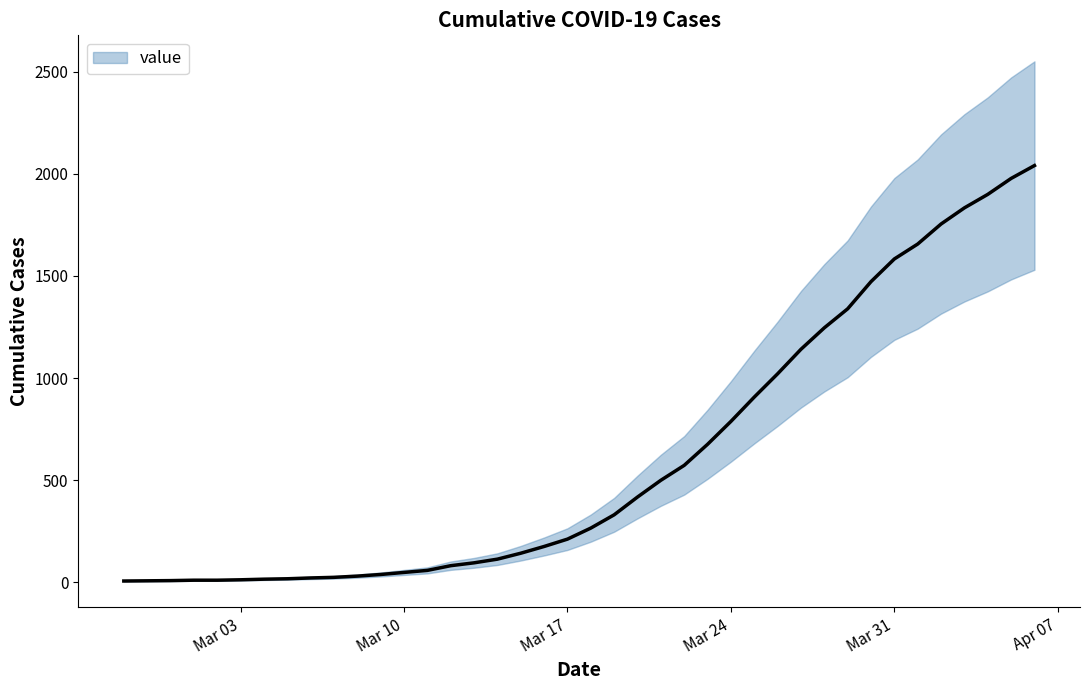

Which label corresponds to the smallest value in the chart?

2020-02-27